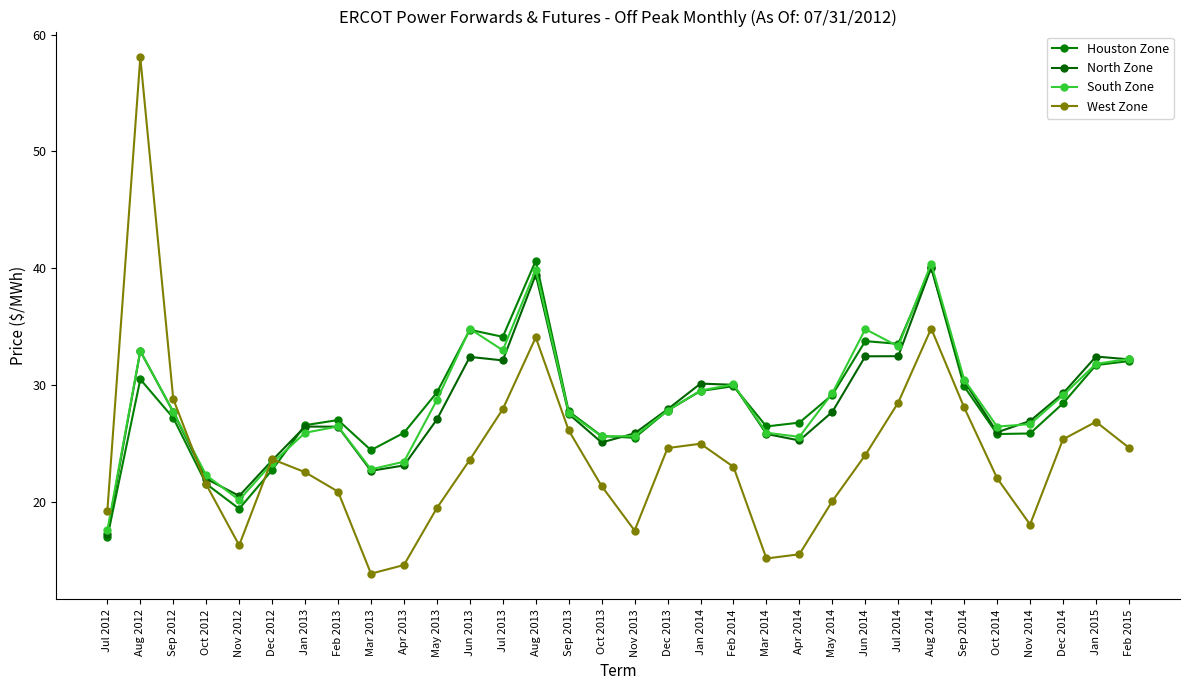

Rank the categories by North Zone value from lowest to highest.

Jul 2012, Nov 2012, Oct 2012, Mar 2013, Apr 2013, Dec 2012, Oct 2013, Apr 2014, Mar 2014, Nov 2013, Oct 2014, Feb 2013, Jan 2013, Nov 2014, May 2013, Sep 2013, Sep 2012, May 2014, Dec 2013, Dec 2014, Feb 2014, Jan 2014, Sep 2014, Jul 2013, Feb 2015, Jun 2013, Jan 2015, Jun 2014, Jul 2014, Aug 2012, Aug 2013, Aug 2014